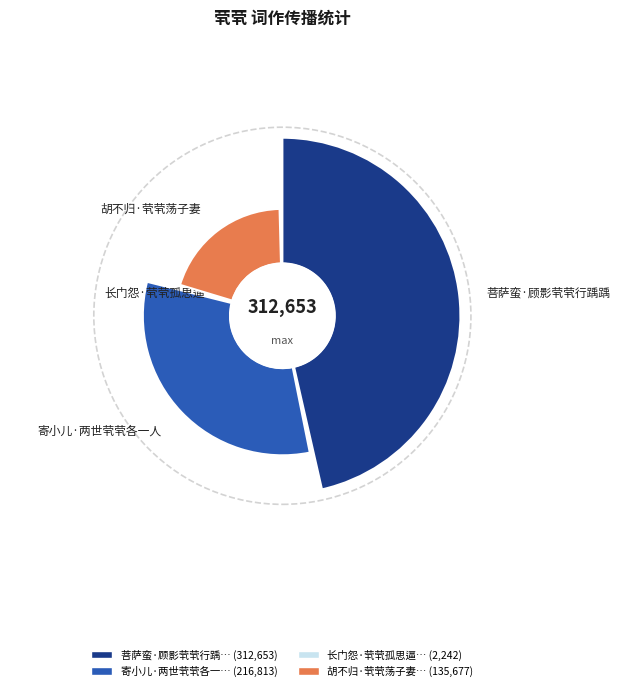

To the nearest percent, what is the difference between the largest and smallest slice percentages?

47%